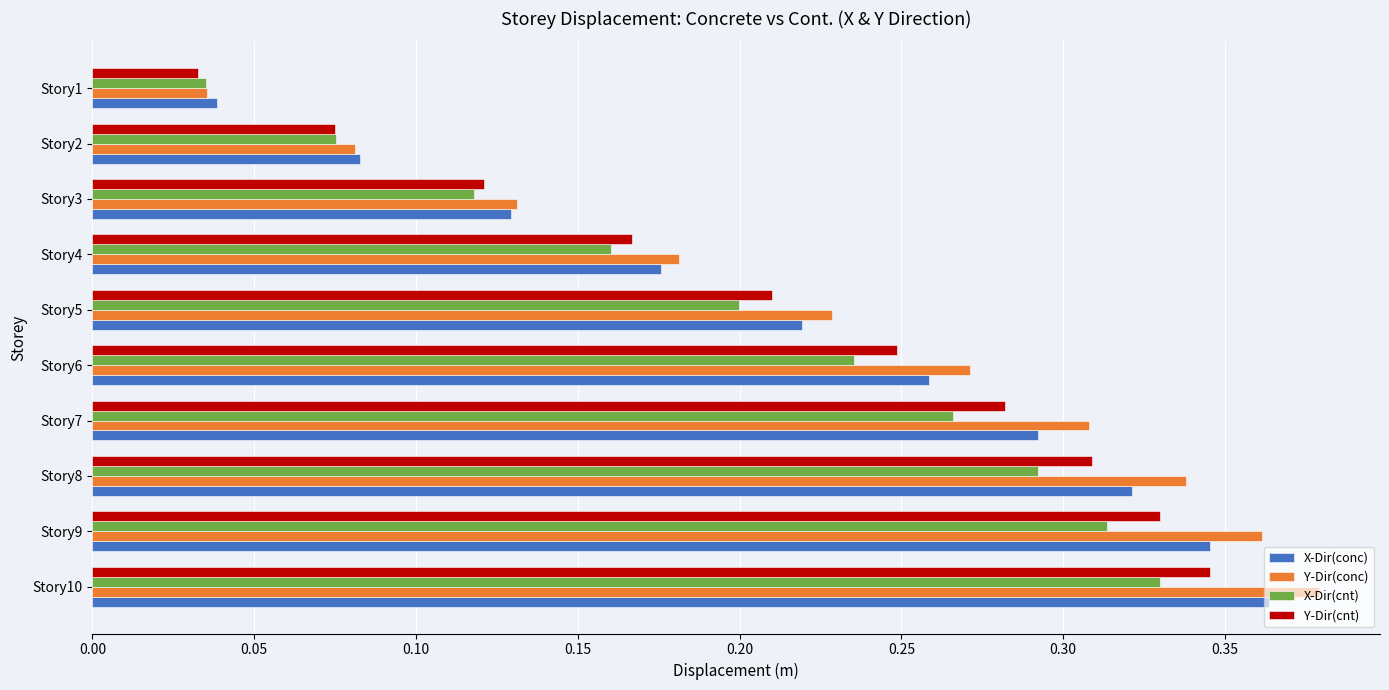

At which category does the chart reach its minimum across all series?

Story1